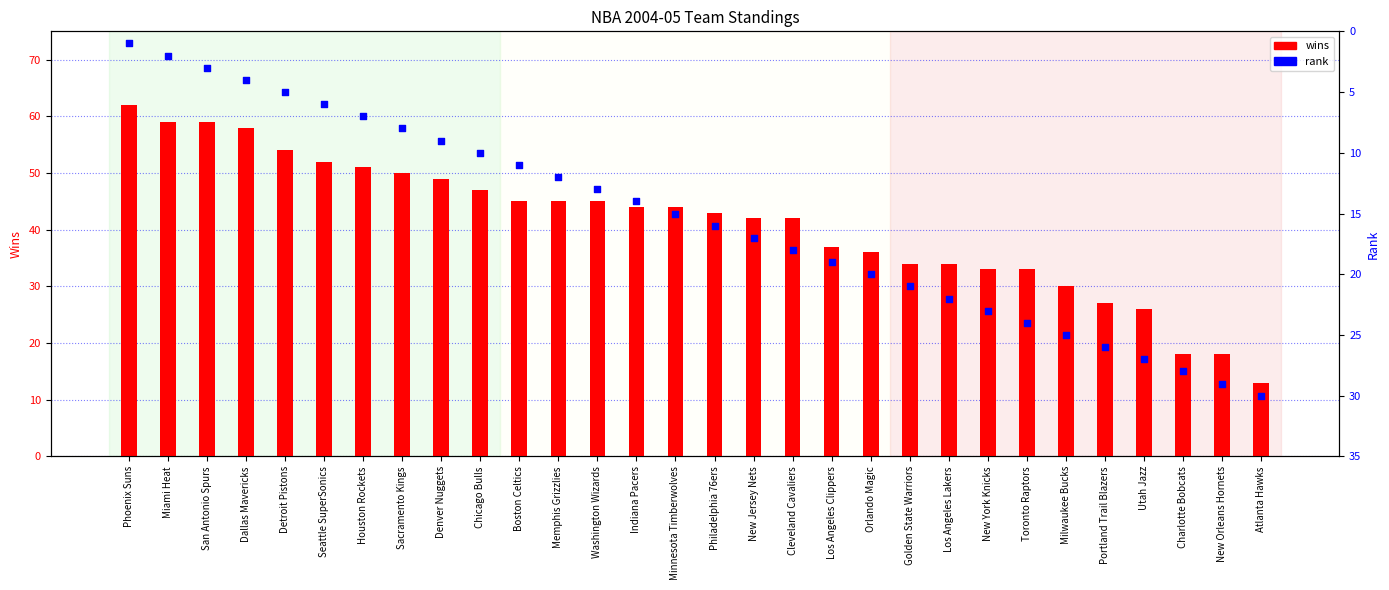

Which series has the widest spread of Y values?

wins